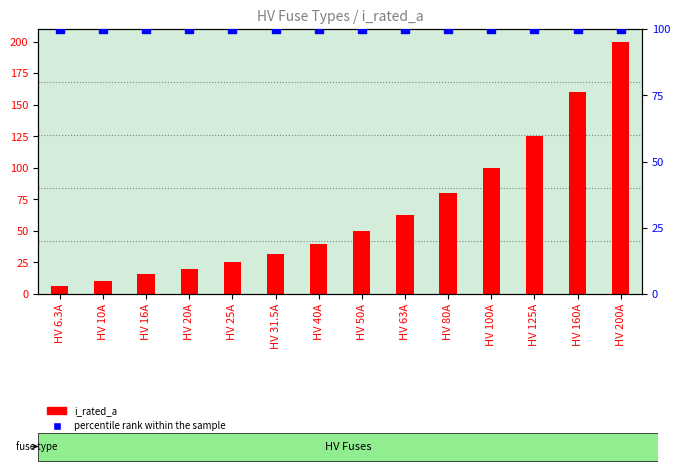

Which series has the largest total across all categories?

percentile rank within the sample